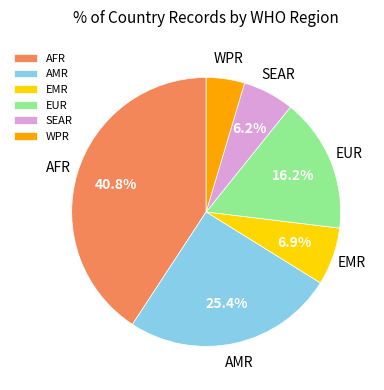

To the nearest percent, what portion does WPR represent?

5%